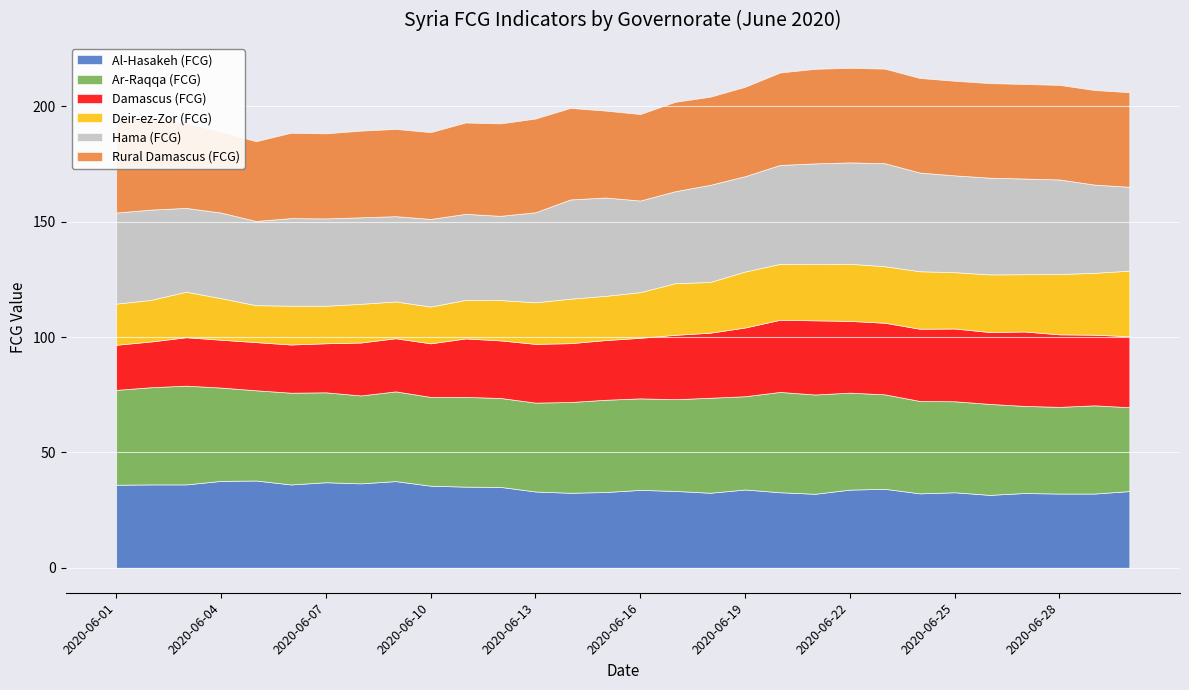

The Rural Damascus (FCG) series shows 41.0 at 2020-06-29. True or false?

True